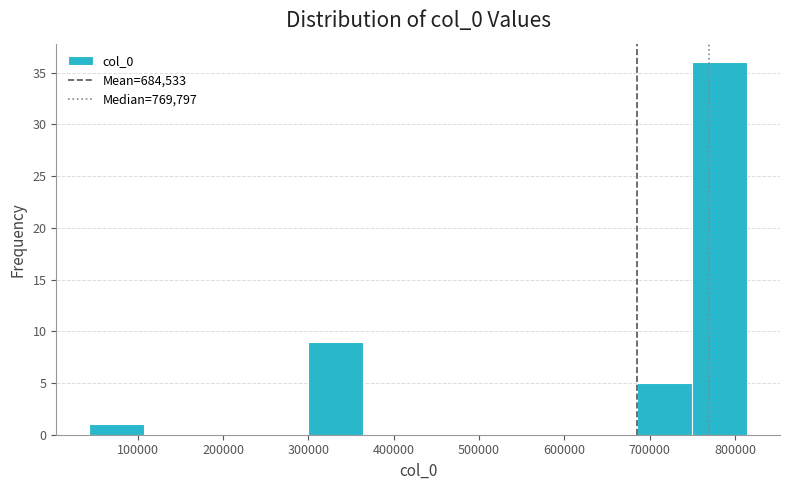

Over which range of the x-axis is the bar tallest?

750000 to 810000